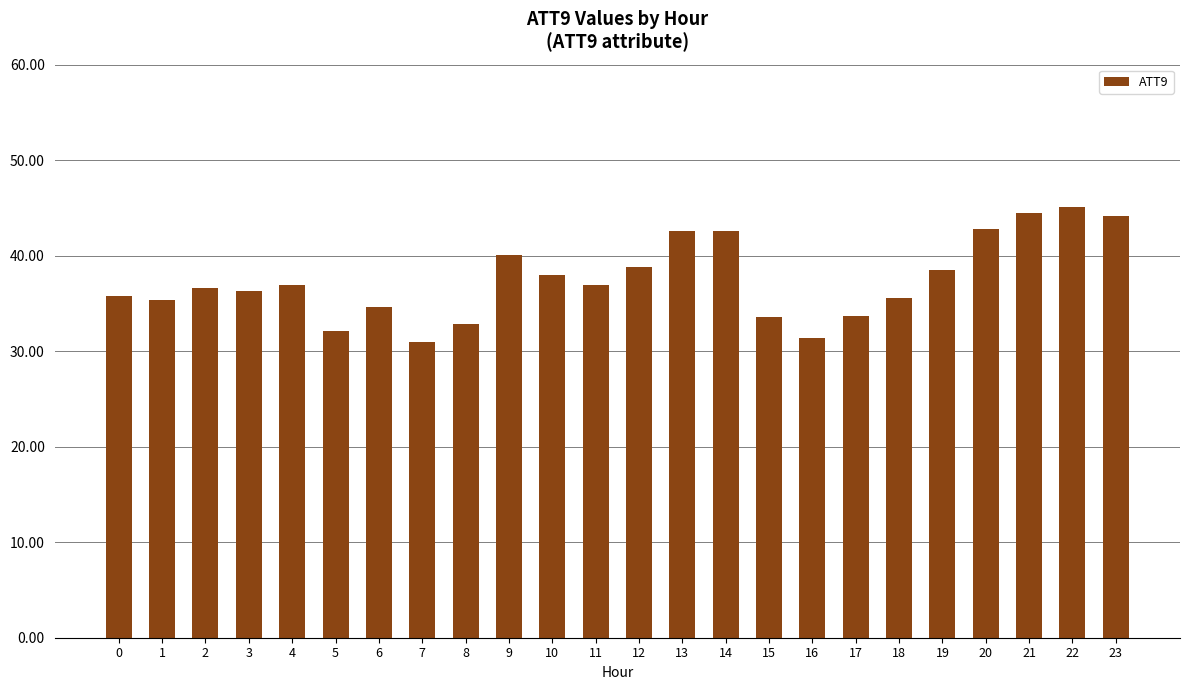

What is the difference between the maximum and minimum values?

14.1